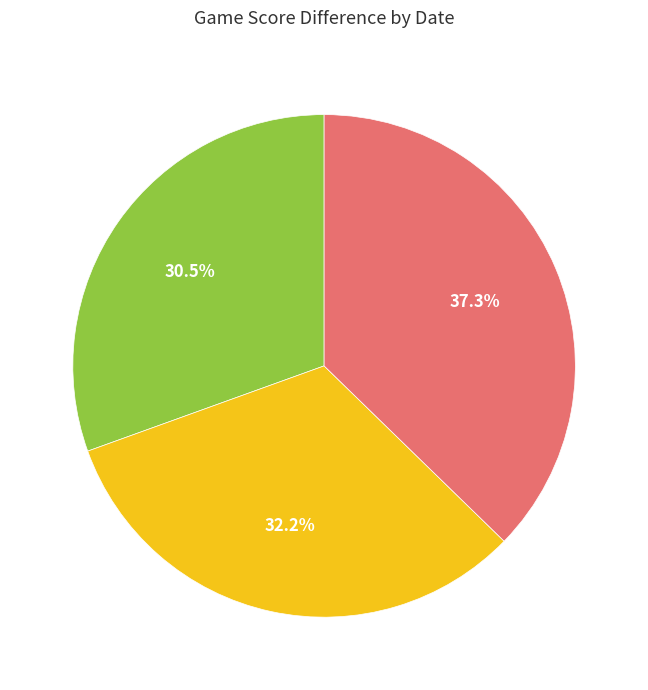

To the nearest percent, what percentage of the pie is Apr 16?

31%